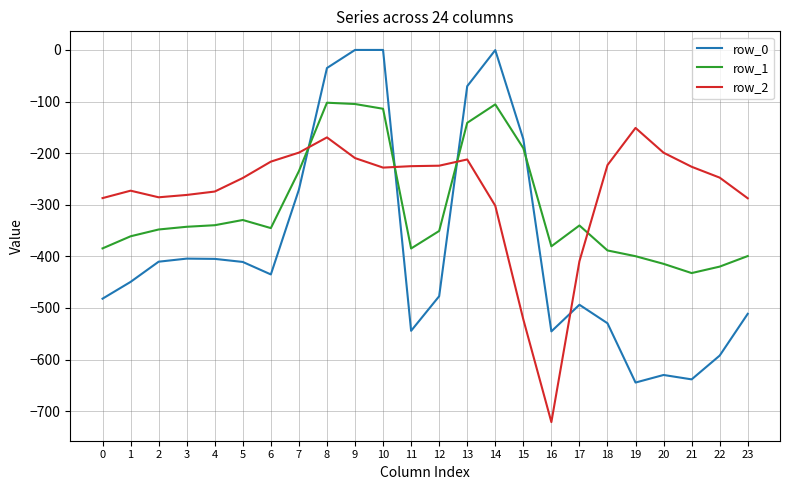

What is the difference between the second highest and minimum values in the row_2 series?

551.7